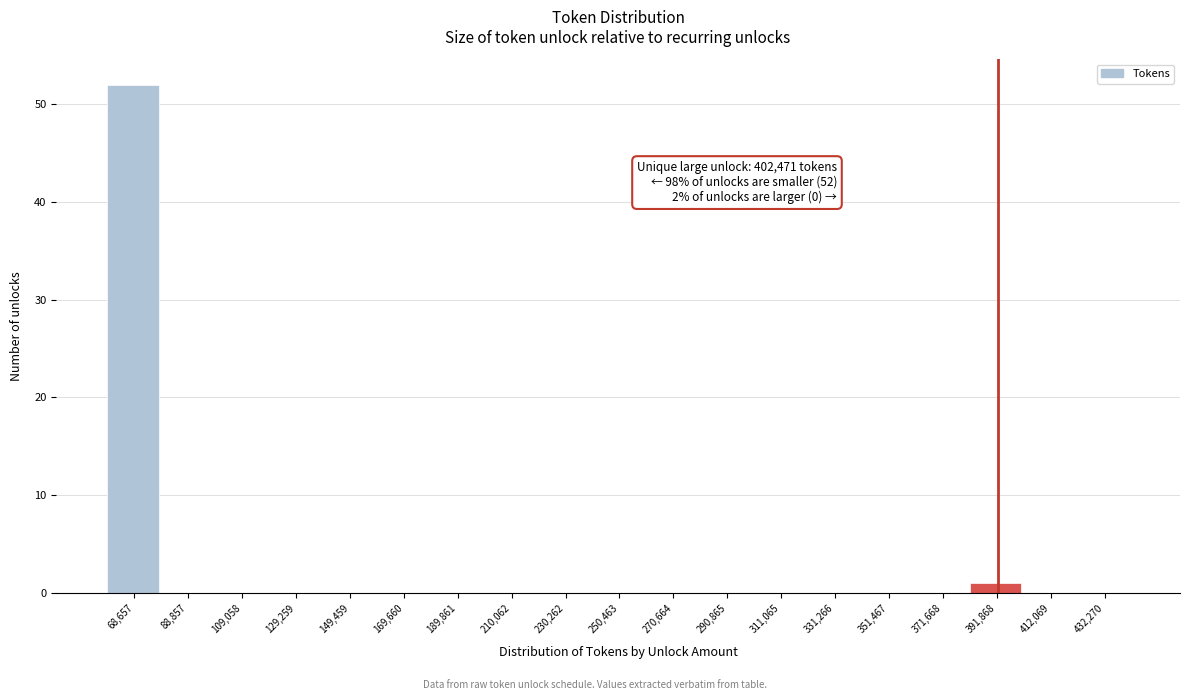

Reading left to right, extract all data points from this chart.

68,657=52	88,857=0	109,058=0	129,259=0	149,459=0	169,660=0	189,861=0	210,062=0	230,262=0	250,463=0	270,664=0	290,865=0	311,065=0	331,266=0	351,467=0	371,668=0	391,868=1	412,069=0	432,270=0